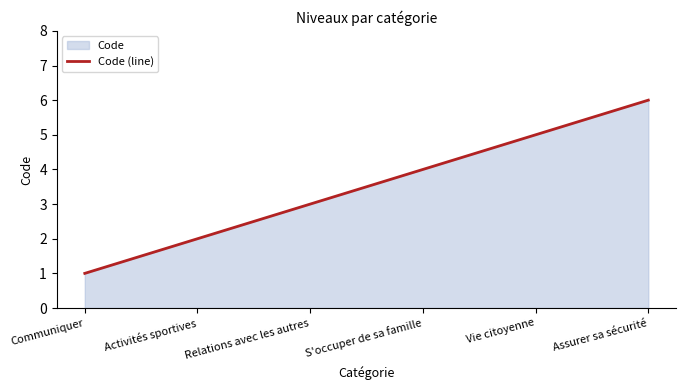

What is the sum of the values at Relations avec les autres and S'occuper de sa famille?

7